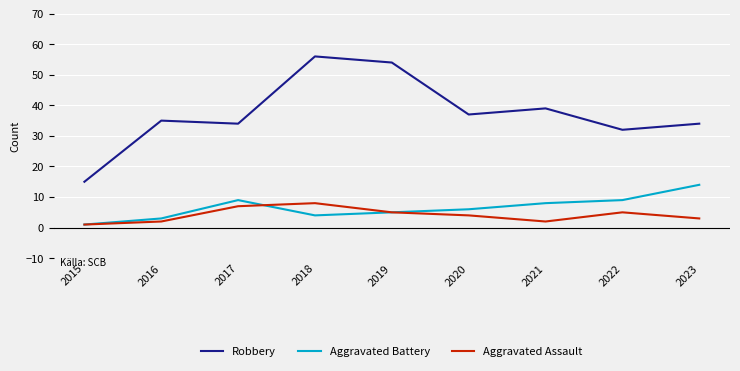

Reading left to right, list all the values displayed in this chart.

Robbery: 2015=15	2016=35	2017=34	2018=56	2019=54	2020=37	2021=39	2022=32	2023=34
Aggravated Battery: 2015=1	2016=3	2017=9	2018=4	2019=5	2020=6	2021=8	2022=9	2023=14
Aggravated Assault: 2015=1	2016=2	2017=7	2018=8	2019=5	2020=4	2021=2	2022=5	2023=3